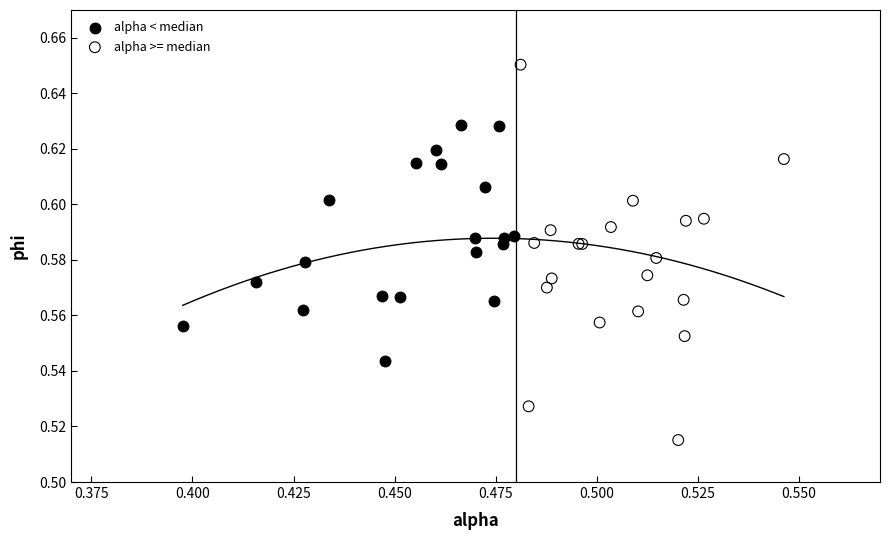

Which series has the largest Y range (max minus min)?

alpha >= median